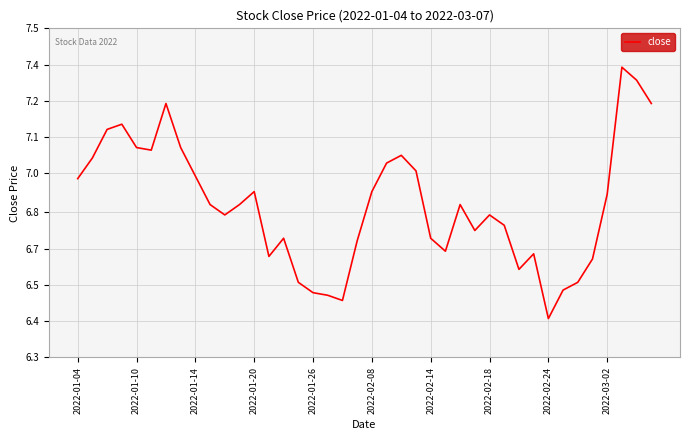

Does the chart display data point markers on the line(s)?

No